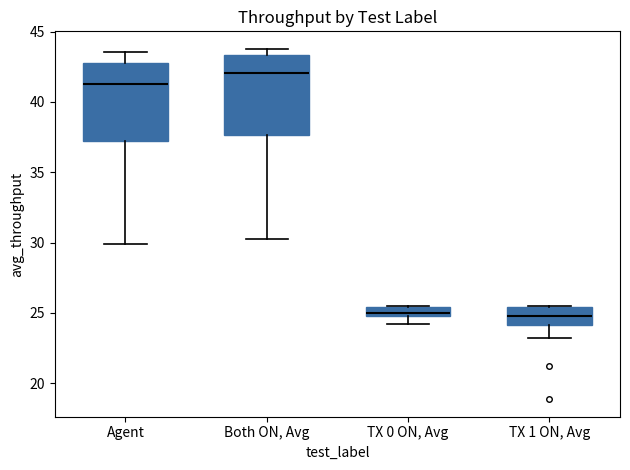

Which box's median line is the highest?

Both ON, Avg